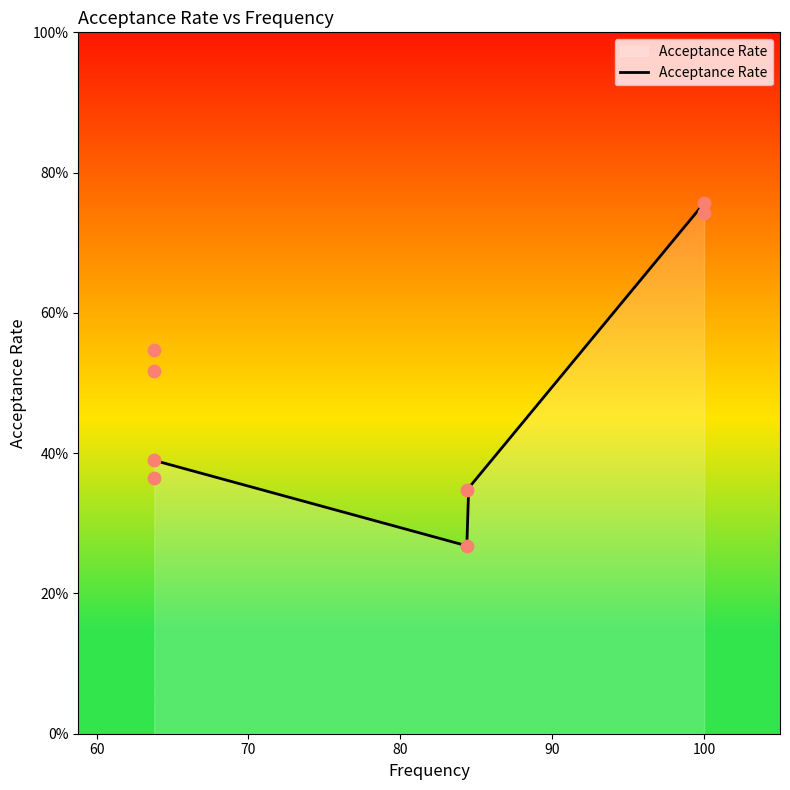

What is the change in value from 100.0 to 63.8?

-0.4